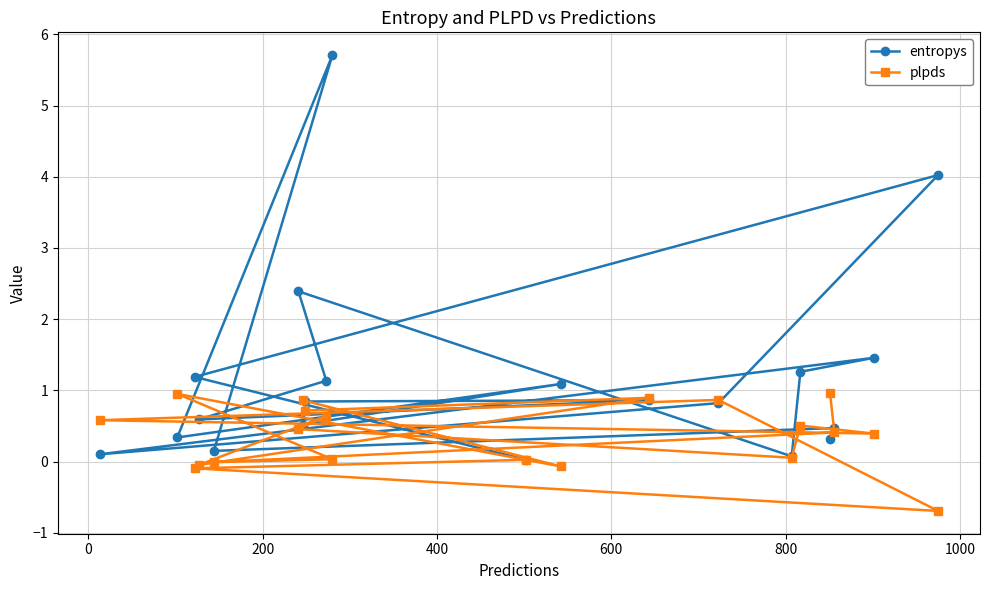

At how many categories does at least one series exceed 0?

20